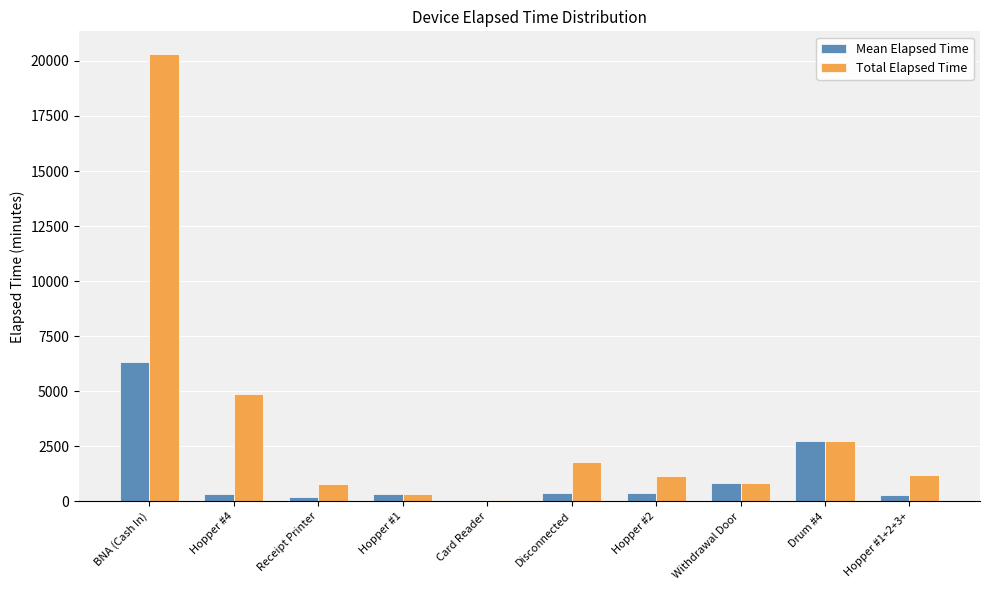

What is the sum of all Total Elapsed Time values?

34110